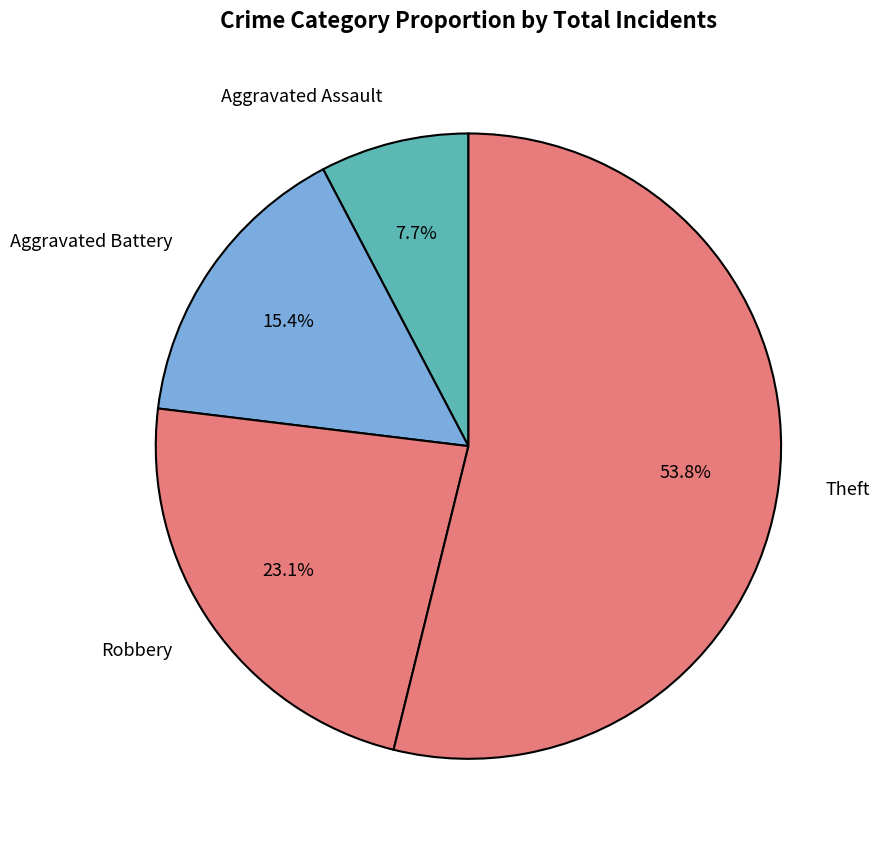

To the nearest percent, what is the average slice percentage?

25%